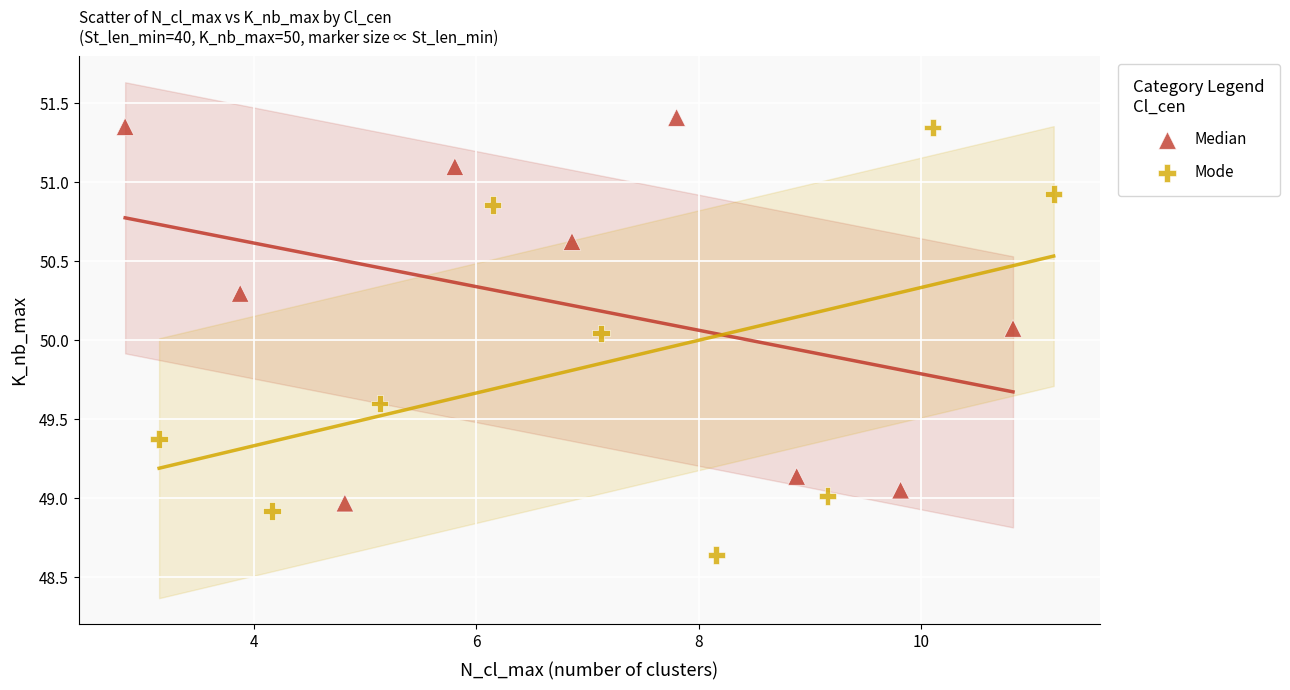

Which series reaches the minimum Y coordinate?

Mode